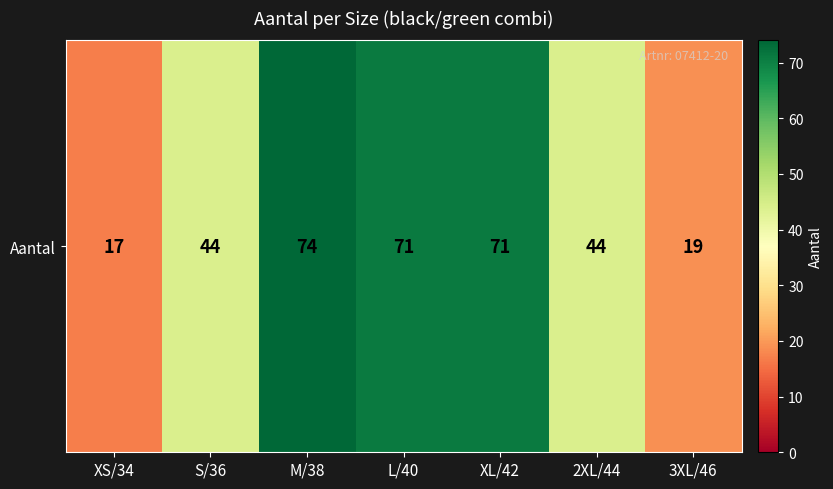

What is the difference between the values at 2XL/44 and XL/42?

27